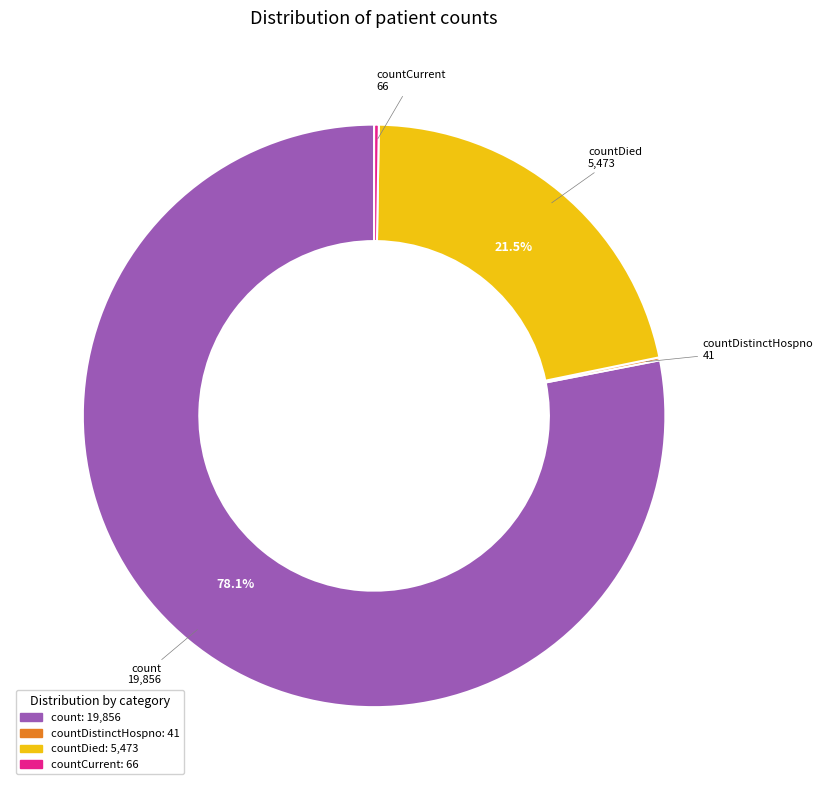

Is it true that count is 86% of the pie?

False